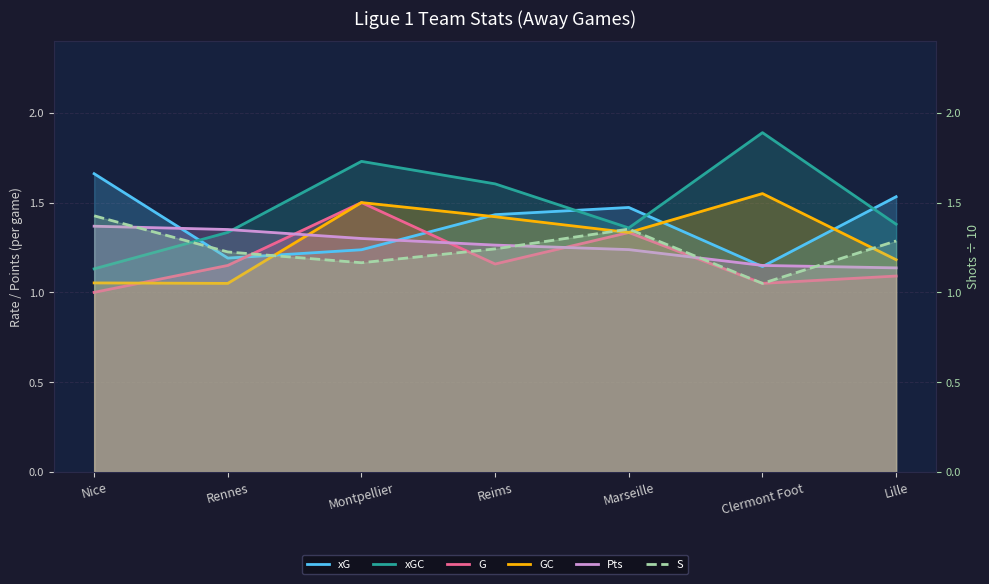

Does the chart display data point markers on the line(s)?

No